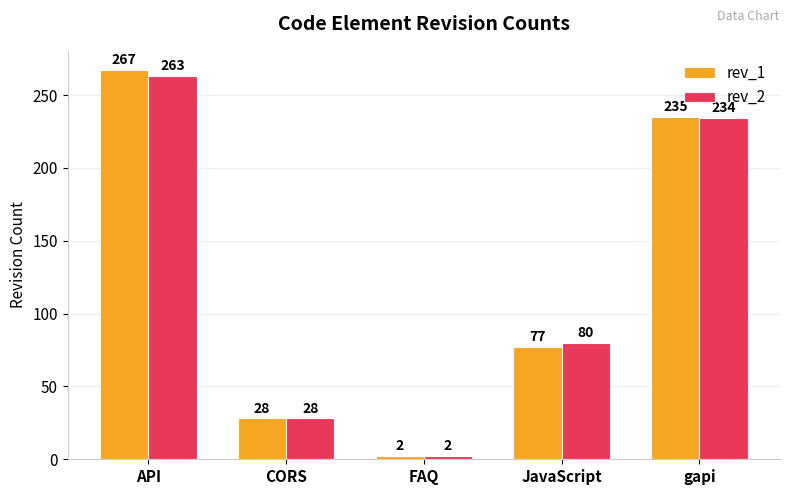

Reading left to right, extract all data points from this chart.

rev_1: API=267	CORS=28	FAQ=2	JavaScript=77	gapi=235
rev_2: API=263	CORS=28	FAQ=2	JavaScript=80	gapi=234